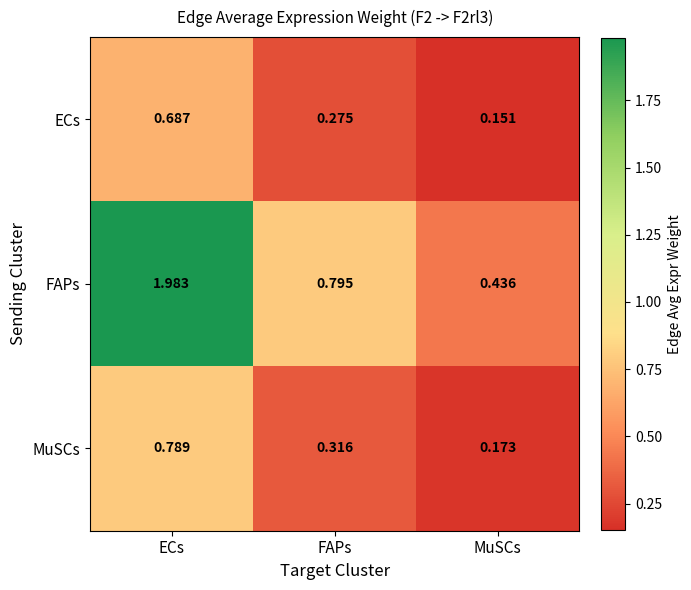

Between FAPs and MuSCs, which series saw the biggest shift?

FAPs